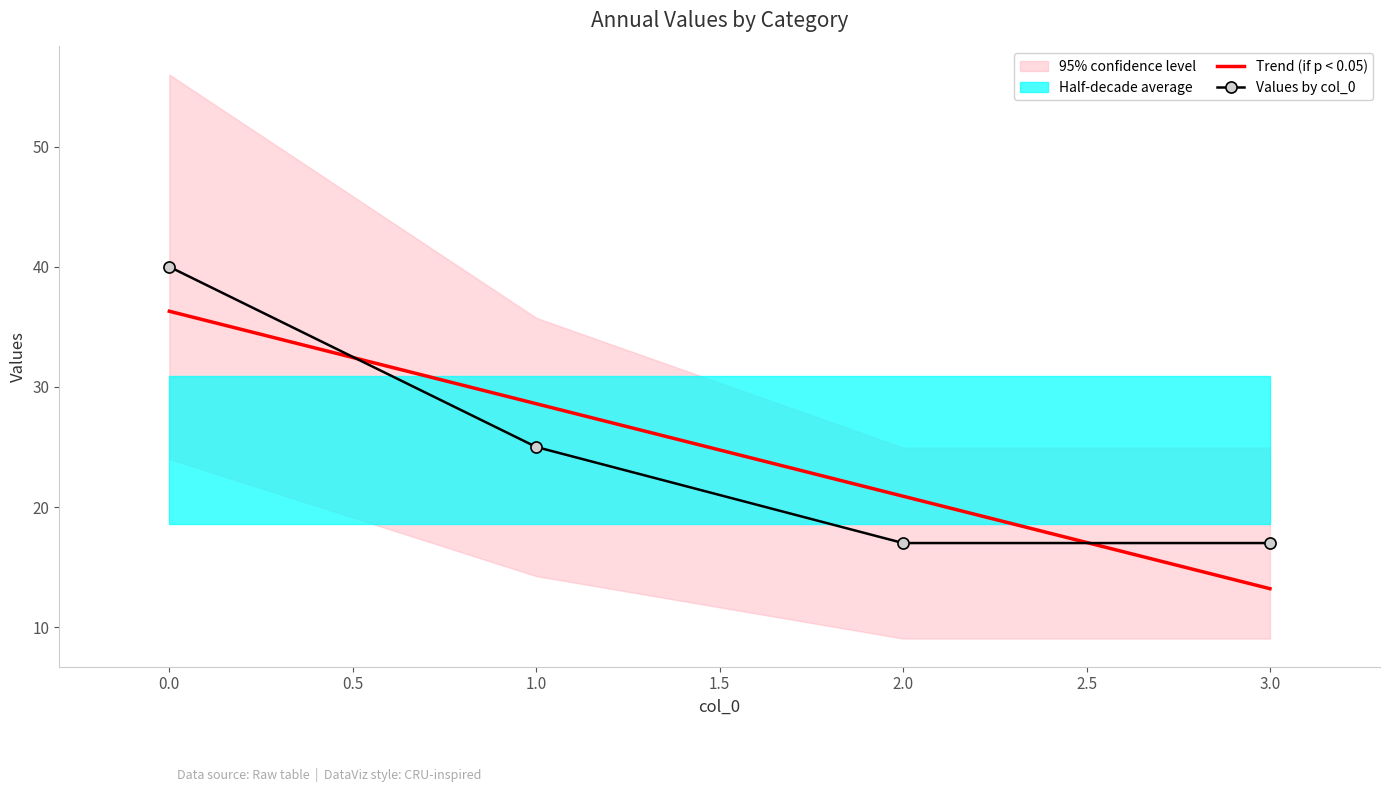

What is the value of the Trend (if p < 0.05) point at the 3rd from the left?

20.9